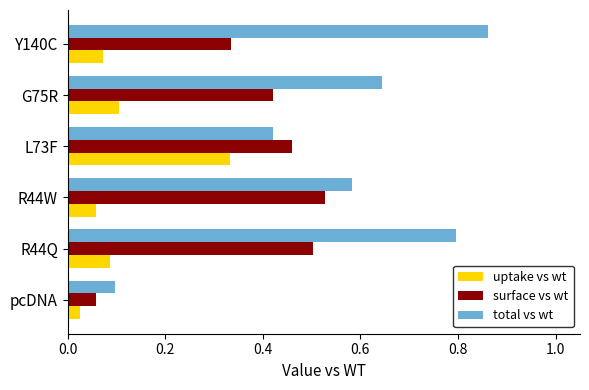

At which category is the sum across all series the highest?

R44Q